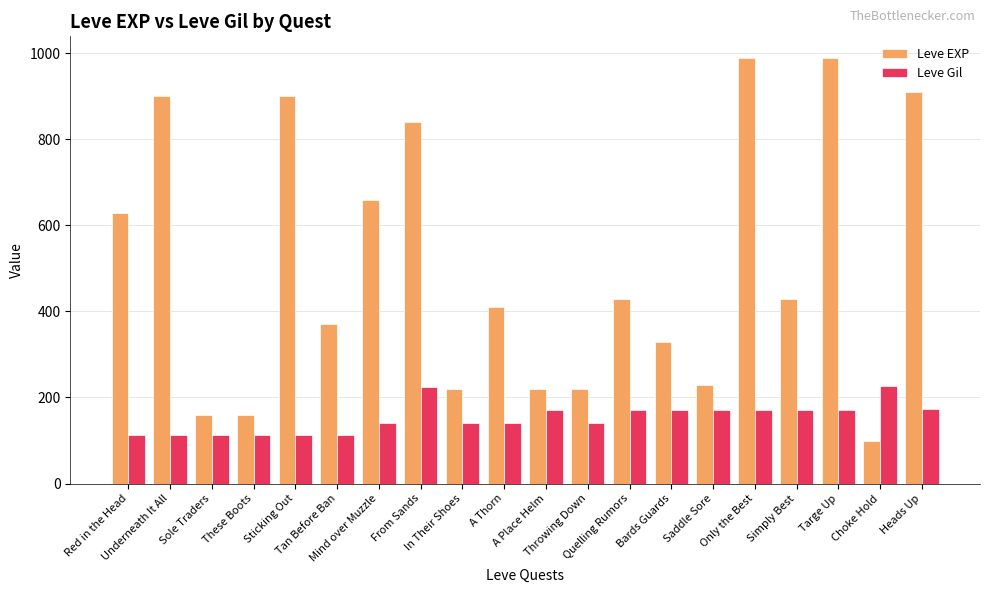

What is the smallest value displayed?

100